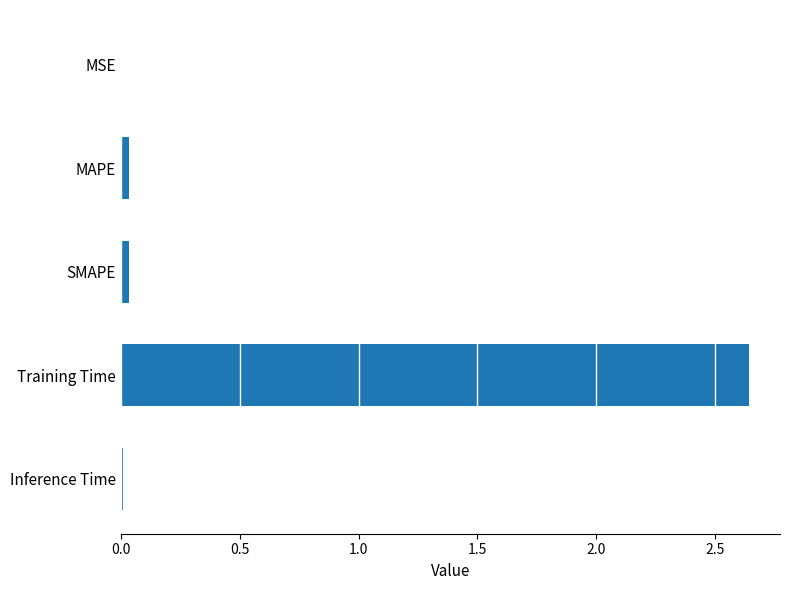

What is the sum of all values?

2.7